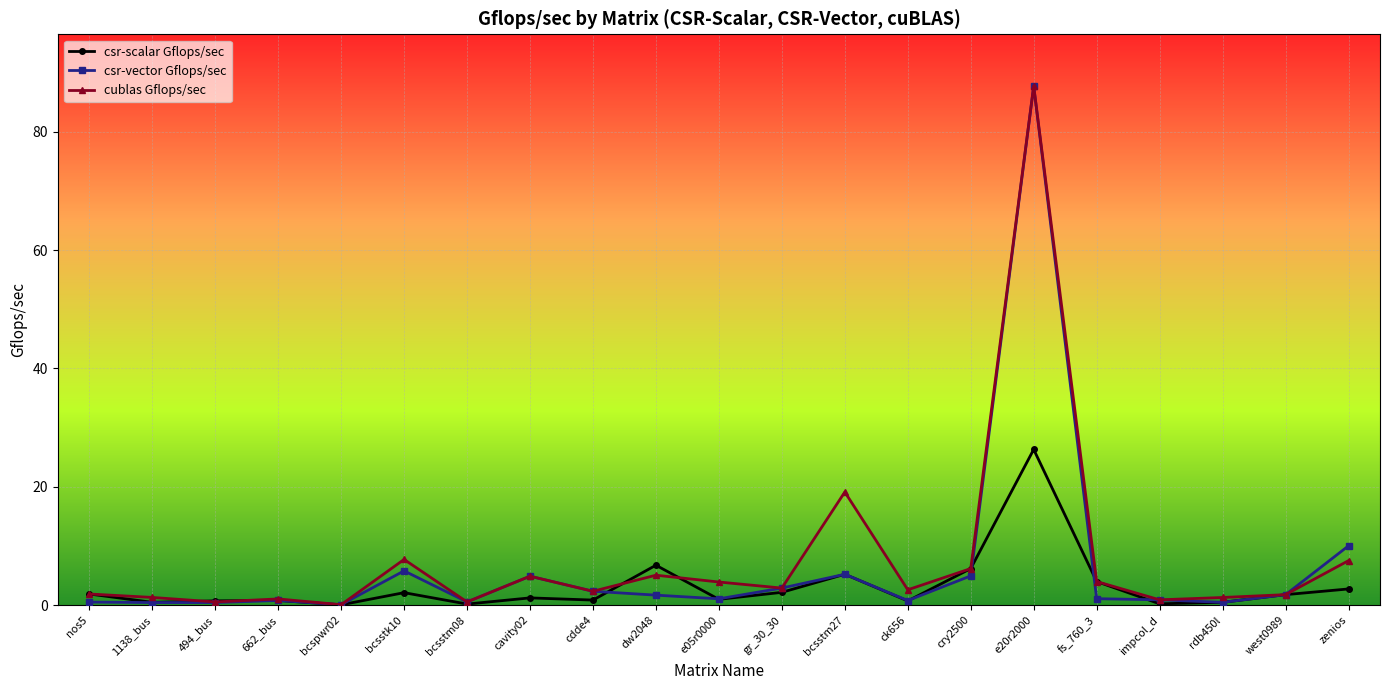

Which series changed the most between ck656 and fs_760_3?

csr-scalar Gflops/sec